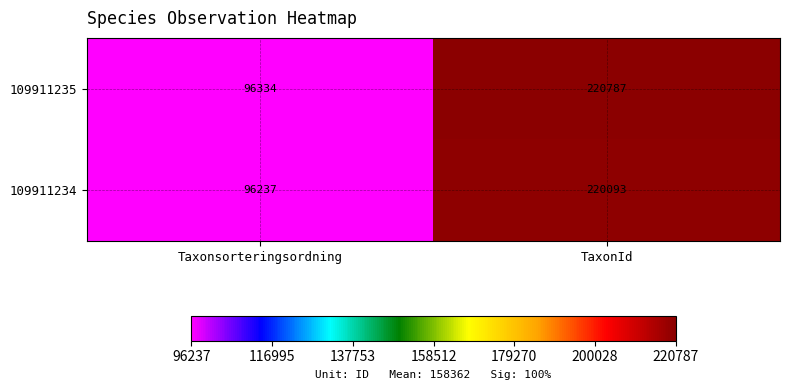

At Taxonsorteringsordning, list the series in order from largest to smallest.

109911235, 109911234